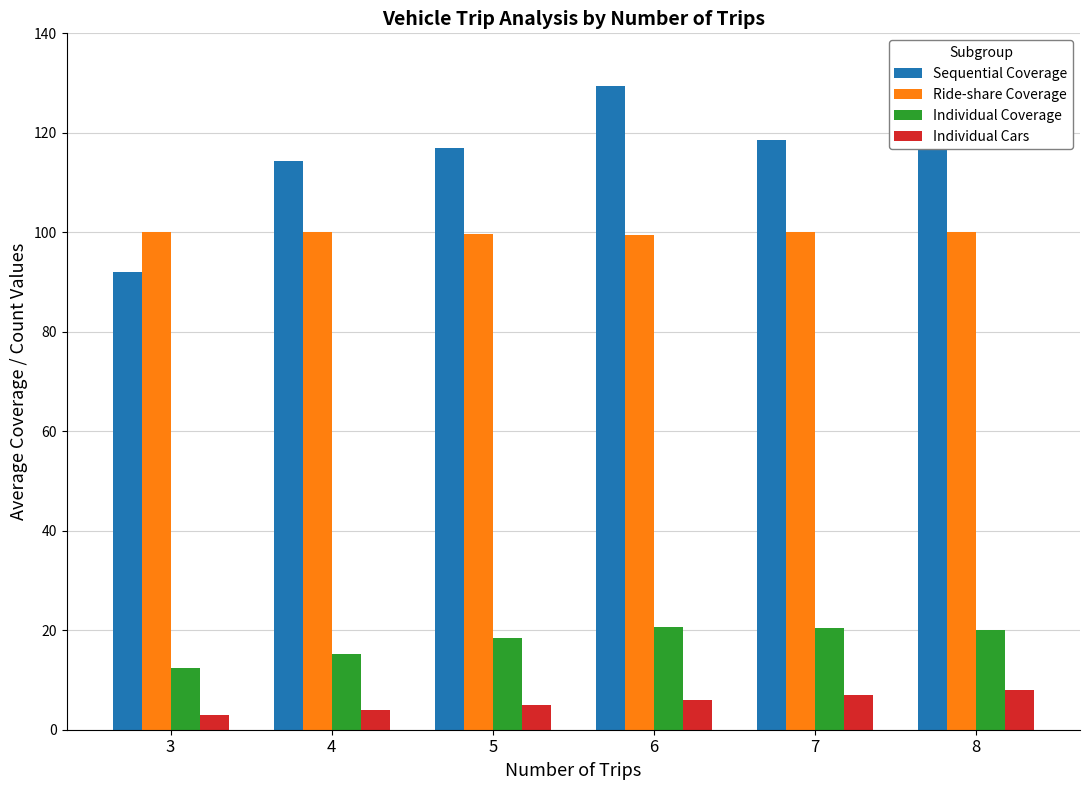

What is the difference between the highest and lowest values at 8?

112.0